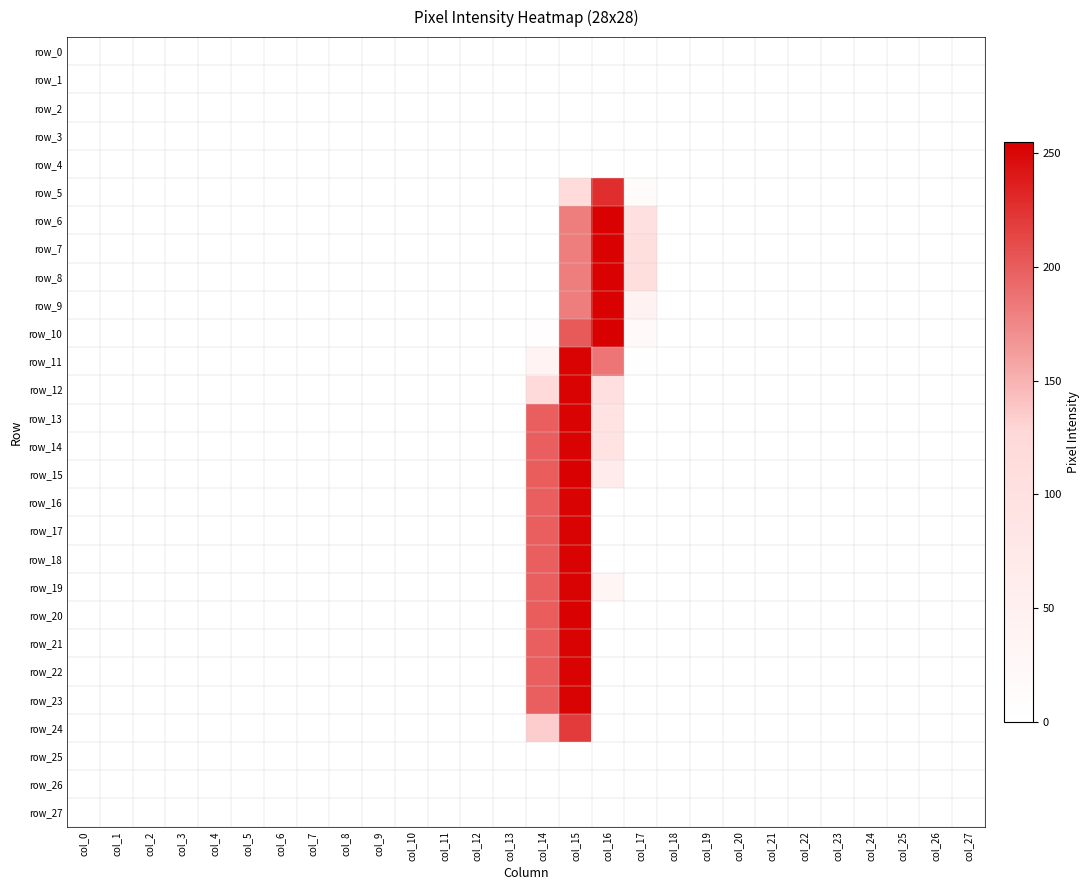

Reading left to right, transcribe all the data shown in this chart.

row_0: col_0=0	col_1=0	col_2=0	col_3=0	col_4=0	col_5=0	col_6=0	col_7=0	col_8=0	col_9=0	col_10=0	col_11=0	col_12=0	col_13=0	col_14=0	col_15=0	col_16=0	col_17=0	col_18=0	col_19=0	col_20=0	col_21=0	col_22=0	col_23=0	col_24=0	col_25=0	col_26=0	col_27=0
row_1: col_0=0	col_1=0	col_2=0	col_3=0	col_4=0	col_5=0	col_6=0	col_7=0	col_8=0	col_9=0	col_10=0	col_11=0	col_12=0	col_13=0	col_14=0	col_15=0	col_16=0	col_17=0	col_18=0	col_19=0	col_20=0	col_21=0	col_22=0	col_23=0	col_24=0	col_25=0	col_26=0	col_27=0
row_2: col_0=0	col_1=0	col_2=0	col_3=0	col_4=0	col_5=0	col_6=0	col_7=0	col_8=0	col_9=0	col_10=0	col_11=0	col_12=0	col_13=0	col_14=0	col_15=0	col_16=0	col_17=0	col_18=0	col_19=0	col_20=0	col_21=0	col_22=0	col_23=0	col_24=0	col_25=0	col_26=0	col_27=0
row_3: col_0=0	col_1=0	col_2=0	col_3=0	col_4=0	col_5=0	col_6=0	col_7=0	col_8=0	col_9=0	col_10=0	col_11=0	col_12=0	col_13=0	col_14=0	col_15=0	col_16=0	col_17=0	col_18=0	col_19=0	col_20=0	col_21=0	col_22=0	col_23=0	col_24=0	col_25=0	col_26=0	col_27=0
row_4: col_0=0	col_1=0	col_2=0	col_3=0	col_4=0	col_5=0	col_6=0	col_7=0	col_8=0	col_9=0	col_10=0	col_11=0	col_12=0	col_13=0	col_14=0	col_15=0	col_16=0	col_17=0	col_18=0	col_19=0	col_20=0	col_21=0	col_22=0	col_23=0	col_24=0	col_25=0	col_26=0	col_27=0
row_5: col_0=0	col_1=0	col_2=0	col_3=0	col_4=0	col_5=0	col_6=0	col_7=0	col_8=0	col_9=0	col_10=0	col_11=0	col_12=0	col_13=0	col_14=0	col_15=118	col_16=228	col_17=12	col_18=0	col_19=0	col_20=0	col_21=0	col_22=0	col_23=0	col_24=0	col_25=0	col_26=0	col_27=0
row_6: col_0=0	col_1=0	col_2=0	col_3=0	col_4=0	col_5=0	col_6=0	col_7=0	col_8=0	col_9=0	col_10=0	col_11=0	col_12=0	col_13=0	col_14=0	col_15=181	col_16=254	col_17=102	col_18=0	col_19=0	col_20=0	col_21=0	col_22=0	col_23=0	col_24=0	col_25=0	col_26=0	col_27=0
row_7: col_0=0	col_1=0	col_2=0	col_3=0	col_4=0	col_5=0	col_6=0	col_7=0	col_8=0	col_9=0	col_10=0	col_11=0	col_12=0	col_13=0	col_14=0	col_15=181	col_16=254	col_17=108	col_18=0	col_19=0	col_20=0	col_21=0	col_22=0	col_23=0	col_24=0	col_25=0	col_26=0	col_27=0
row_8: col_0=0	col_1=0	col_2=0	col_3=0	col_4=0	col_5=0	col_6=0	col_7=0	col_8=0	col_9=0	col_10=0	col_11=0	col_12=0	col_13=0	col_14=0	col_15=181	col_16=254	col_17=108	col_18=0	col_19=0	col_20=0	col_21=0	col_22=0	col_23=0	col_24=0	col_25=0	col_26=0	col_27=0
row_9: col_0=0	col_1=0	col_2=0	col_3=0	col_4=0	col_5=0	col_6=0	col_7=0	col_8=0	col_9=0	col_10=0	col_11=0	col_12=0	col_13=0	col_14=0	col_15=181	col_16=254	col_17=43	col_18=0	col_19=0	col_20=0	col_21=0	col_22=0	col_23=0	col_24=0	col_25=0	col_26=0	col_27=0
row_10: col_0=0	col_1=0	col_2=0	col_3=0	col_4=0	col_5=0	col_6=0	col_7=0	col_8=0	col_9=0	col_10=0	col_11=0	col_12=0	col_13=0	col_14=6	col_15=202	col_16=255	col_17=18	col_18=0	col_19=0	col_20=0	col_21=0	col_22=0	col_23=0	col_24=0	col_25=0	col_26=0	col_27=0
row_11: col_0=0	col_1=0	col_2=0	col_3=0	col_4=0	col_5=0	col_6=0	col_7=0	col_8=0	col_9=0	col_10=0	col_11=0	col_12=0	col_13=0	col_14=38	col_15=253	col_16=186	col_17=2	col_18=0	col_19=0	col_20=0	col_21=0	col_22=0	col_23=0	col_24=0	col_25=0	col_26=0	col_27=0
row_12: col_0=0	col_1=0	col_2=0	col_3=0	col_4=0	col_5=0	col_6=0	col_7=0	col_8=0	col_9=0	col_10=0	col_11=0	col_12=0	col_13=0	col_14=122	col_15=253	col_16=104	col_17=0	col_18=0	col_19=0	col_20=0	col_21=0	col_22=0	col_23=0	col_24=0	col_25=0	col_26=0	col_27=0
row_13: col_0=0	col_1=0	col_2=0	col_3=0	col_4=0	col_5=0	col_6=0	col_7=0	col_8=0	col_9=0	col_10=0	col_11=0	col_12=0	col_13=0	col_14=199	col_15=253	col_16=91	col_17=0	col_18=0	col_19=0	col_20=0	col_21=0	col_22=0	col_23=0	col_24=0	col_25=0	col_26=0	col_27=0
row_14: col_0=0	col_1=0	col_2=0	col_3=0	col_4=0	col_5=0	col_6=0	col_7=0	col_8=0	col_9=0	col_10=0	col_11=0	col_12=0	col_13=0	col_14=199	col_15=253	col_16=91	col_17=0	col_18=0	col_19=0	col_20=0	col_21=0	col_22=0	col_23=0	col_24=0	col_25=0	col_26=0	col_27=0
row_15: col_0=0	col_1=0	col_2=0	col_3=0	col_4=0	col_5=0	col_6=0	col_7=0	col_8=0	col_9=0	col_10=0	col_11=0	col_12=0	col_13=0	col_14=200	col_15=254	col_16=66	col_17=0	col_18=0	col_19=0	col_20=0	col_21=0	col_22=0	col_23=0	col_24=0	col_25=0	col_26=0	col_27=0
row_16: col_0=0	col_1=0	col_2=0	col_3=0	col_4=0	col_5=0	col_6=0	col_7=0	col_8=0	col_9=0	col_10=0	col_11=0	col_12=0	col_13=0	col_14=199	col_15=253	col_16=0	col_17=0	col_18=0	col_19=0	col_20=0	col_21=0	col_22=0	col_23=0	col_24=0	col_25=0	col_26=0	col_27=0
row_17: col_0=0	col_1=0	col_2=0	col_3=0	col_4=0	col_5=0	col_6=0	col_7=0	col_8=0	col_9=0	col_10=0	col_11=0	col_12=0	col_13=0	col_14=199	col_15=253	col_16=0	col_17=0	col_18=0	col_19=0	col_20=0	col_21=0	col_22=0	col_23=0	col_24=0	col_25=0	col_26=0	col_27=0
row_18: col_0=0	col_1=0	col_2=0	col_3=0	col_4=0	col_5=0	col_6=0	col_7=0	col_8=0	col_9=0	col_10=0	col_11=0	col_12=0	col_13=0	col_14=199	col_15=253	col_16=0	col_17=0	col_18=0	col_19=0	col_20=0	col_21=0	col_22=0	col_23=0	col_24=0	col_25=0	col_26=0	col_27=0
row_19: col_0=0	col_1=0	col_2=0	col_3=0	col_4=0	col_5=0	col_6=0	col_7=0	col_8=0	col_9=0	col_10=0	col_11=0	col_12=0	col_13=0	col_14=199	col_15=253	col_16=33	col_17=0	col_18=0	col_19=0	col_20=0	col_21=0	col_22=0	col_23=0	col_24=0	col_25=0	col_26=0	col_27=0
row_20: col_0=0	col_1=0	col_2=0	col_3=0	col_4=0	col_5=0	col_6=0	col_7=0	col_8=0	col_9=0	col_10=0	col_11=0	col_12=0	col_13=0	col_14=200	col_15=254	col_16=0	col_17=0	col_18=0	col_19=0	col_20=0	col_21=0	col_22=0	col_23=0	col_24=0	col_25=0	col_26=0	col_27=0
row_21: col_0=0	col_1=0	col_2=0	col_3=0	col_4=0	col_5=0	col_6=0	col_7=0	col_8=0	col_9=0	col_10=0	col_11=0	col_12=0	col_13=0	col_14=199	col_15=253	col_16=0	col_17=0	col_18=0	col_19=0	col_20=0	col_21=0	col_22=0	col_23=0	col_24=0	col_25=0	col_26=0	col_27=0
row_22: col_0=0	col_1=0	col_2=0	col_3=0	col_4=0	col_5=0	col_6=0	col_7=0	col_8=0	col_9=0	col_10=0	col_11=0	col_12=0	col_13=0	col_14=199	col_15=253	col_16=0	col_17=0	col_18=0	col_19=0	col_20=0	col_21=0	col_22=0	col_23=0	col_24=0	col_25=0	col_26=0	col_27=0
row_23: col_0=0	col_1=0	col_2=0	col_3=0	col_4=0	col_5=0	col_6=0	col_7=0	col_8=0	col_9=0	col_10=0	col_11=0	col_12=0	col_13=0	col_14=199	col_15=253	col_16=0	col_17=0	col_18=0	col_19=0	col_20=0	col_21=0	col_22=0	col_23=0	col_24=0	col_25=0	col_26=0	col_27=0
row_24: col_0=0	col_1=0	col_2=0	col_3=0	col_4=0	col_5=0	col_6=0	col_7=0	col_8=0	col_9=0	col_10=0	col_11=0	col_12=0	col_13=0	col_14=134	col_15=220	col_16=0	col_17=0	col_18=0	col_19=0	col_20=0	col_21=0	col_22=0	col_23=0	col_24=0	col_25=0	col_26=0	col_27=0
row_25: col_0=0	col_1=0	col_2=0	col_3=0	col_4=0	col_5=0	col_6=0	col_7=0	col_8=0	col_9=0	col_10=0	col_11=0	col_12=0	col_13=0	col_14=0	col_15=0	col_16=0	col_17=0	col_18=0	col_19=0	col_20=0	col_21=0	col_22=0	col_23=0	col_24=0	col_25=0	col_26=0	col_27=0
row_26: col_0=0	col_1=0	col_2=0	col_3=0	col_4=0	col_5=0	col_6=0	col_7=0	col_8=0	col_9=0	col_10=0	col_11=0	col_12=0	col_13=0	col_14=0	col_15=0	col_16=0	col_17=0	col_18=0	col_19=0	col_20=0	col_21=0	col_22=0	col_23=0	col_24=0	col_25=0	col_26=0	col_27=0
row_27: col_0=0	col_1=0	col_2=0	col_3=0	col_4=0	col_5=0	col_6=0	col_7=0	col_8=0	col_9=0	col_10=0	col_11=0	col_12=0	col_13=0	col_14=0	col_15=0	col_16=0	col_17=0	col_18=0	col_19=0	col_20=0	col_21=0	col_22=0	col_23=0	col_24=0	col_25=0	col_26=0	col_27=0